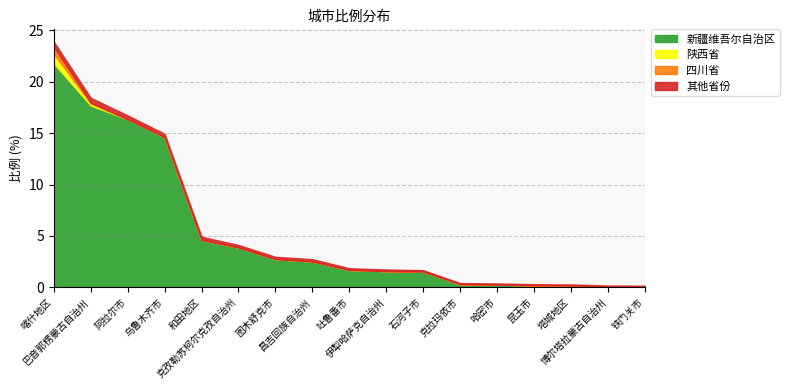

Where is 新疆维吾尔自治区 nearest to the value 10?

乌鲁木齐市